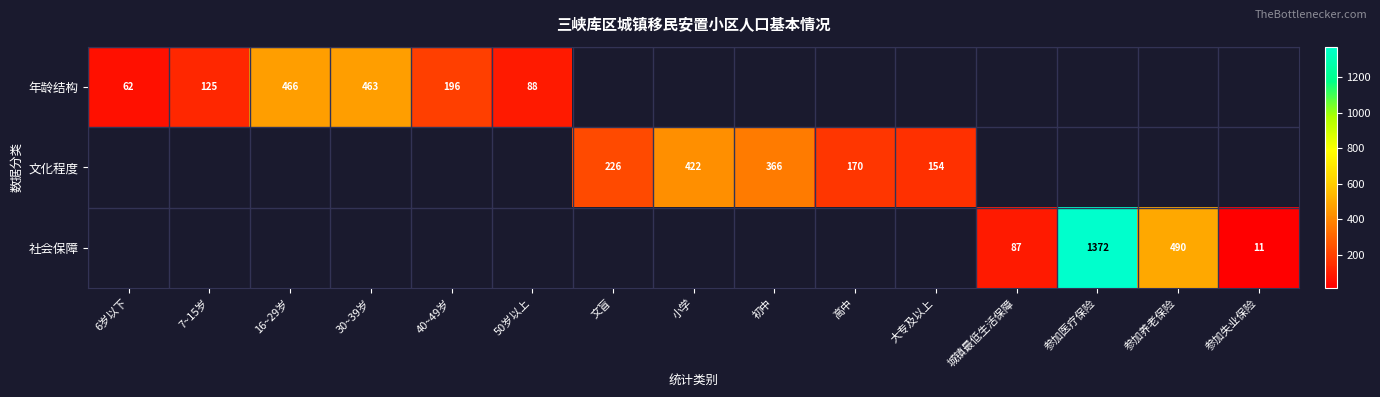

The 文化程度 series shows 753 at 小学. True or false?

False